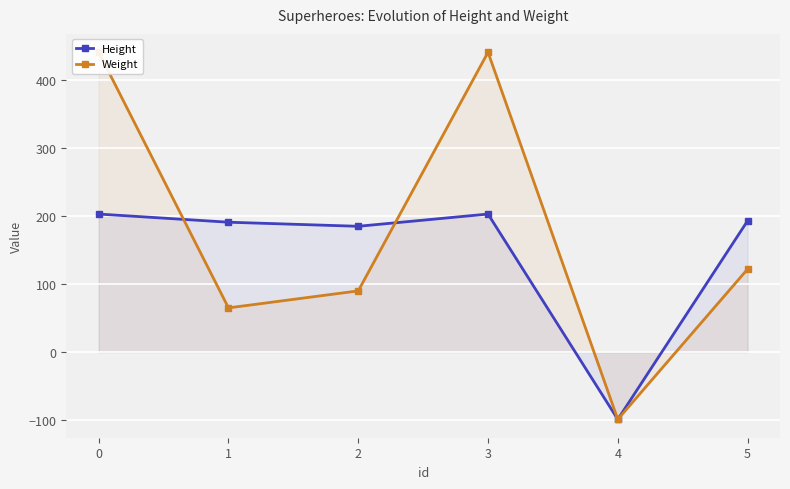

Between 3 and 5, which series saw the biggest shift?

Weight